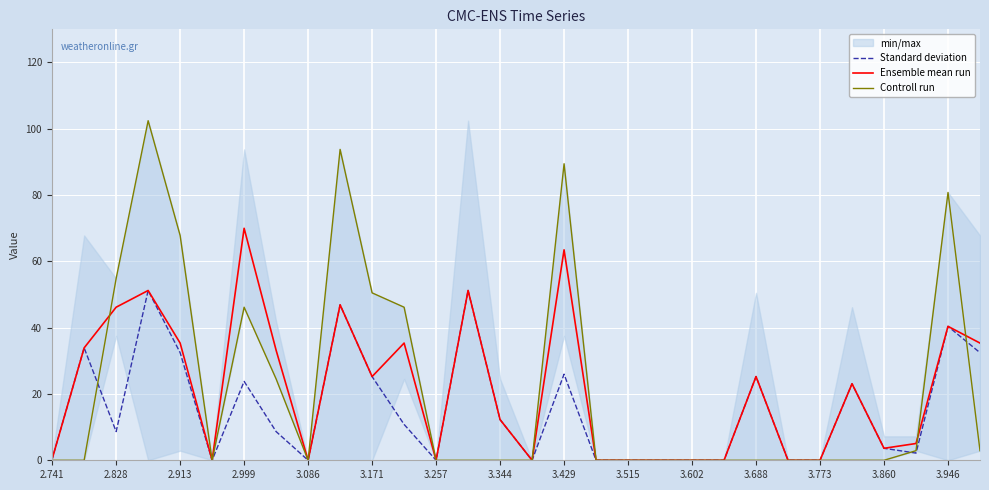

How many positive values does the Ensemble mean run series have?

18